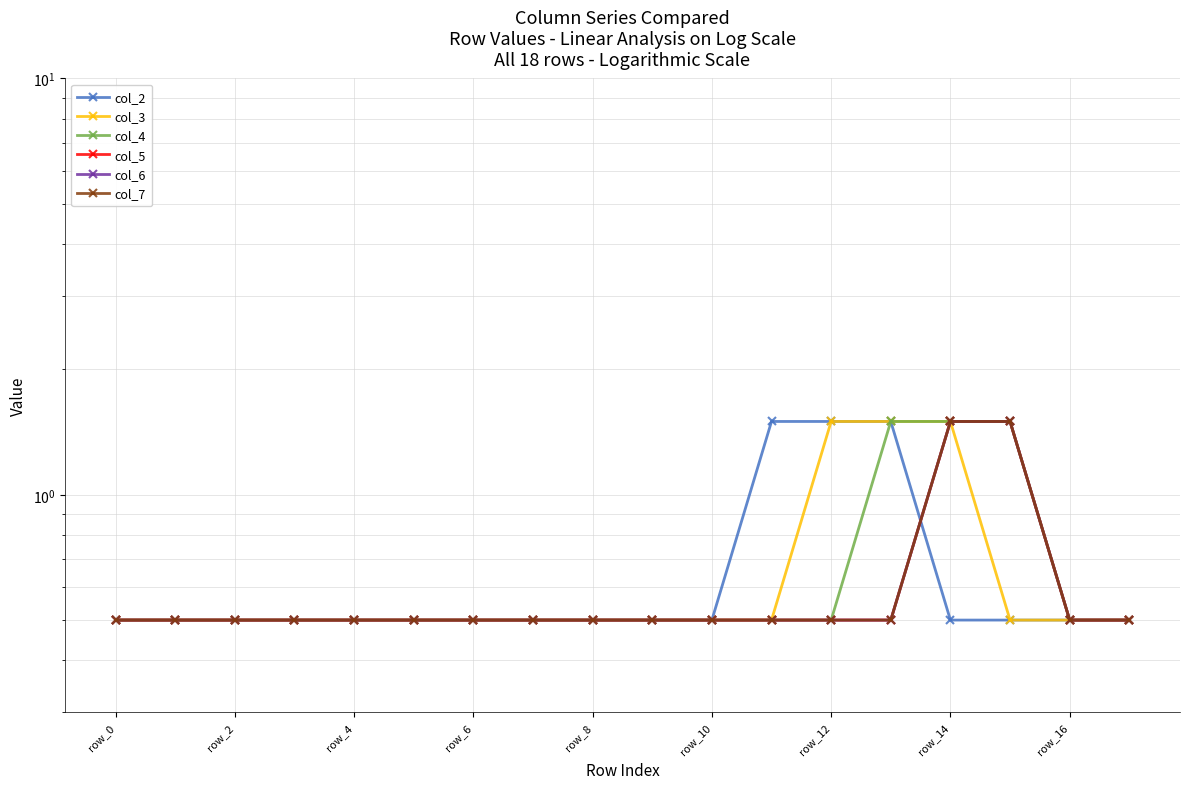

True or false: col_7 has a value of 0.8 at row_6.

False